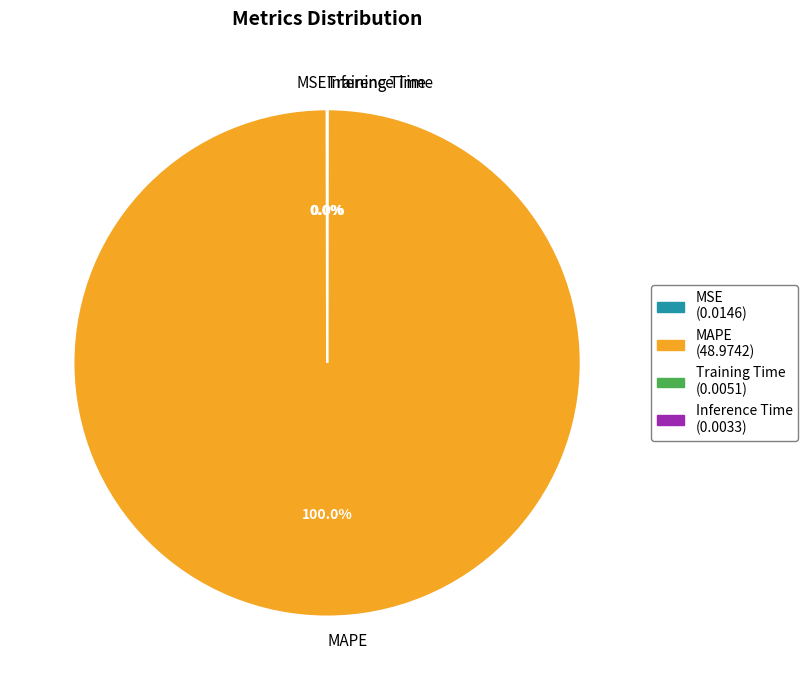

Does any single category account for the majority?

Yes